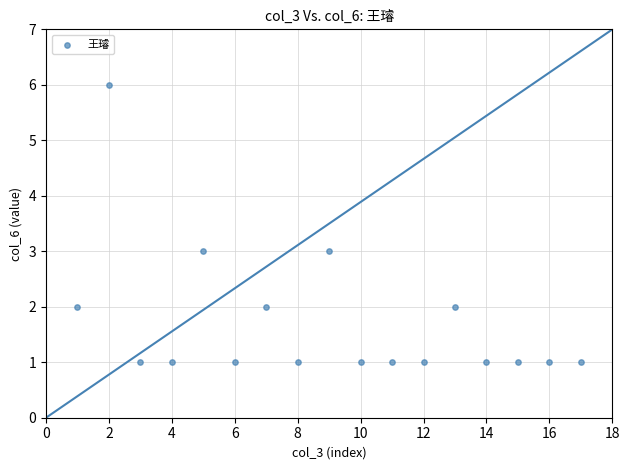

What is the range of X values (max minus min)?

16